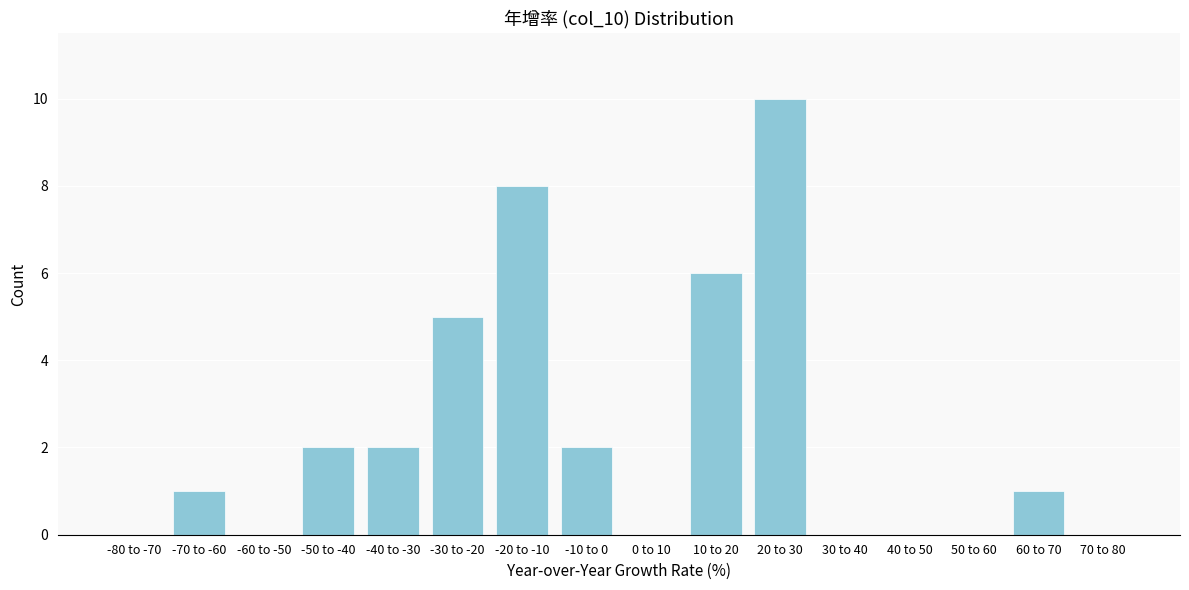

Reading left to right, list all the values displayed in this chart.

-80 to -70=0	-70 to -60=1	-60 to -50=0	-50 to -40=2	-40 to -30=2	-30 to -20=5	-20 to -10=8	-10 to 0=2	0 to 10=0	10 to 20=6	20 to 30=10	30 to 40=0	40 to 50=0	50 to 60=0	60 to 70=1	70 to 80=0